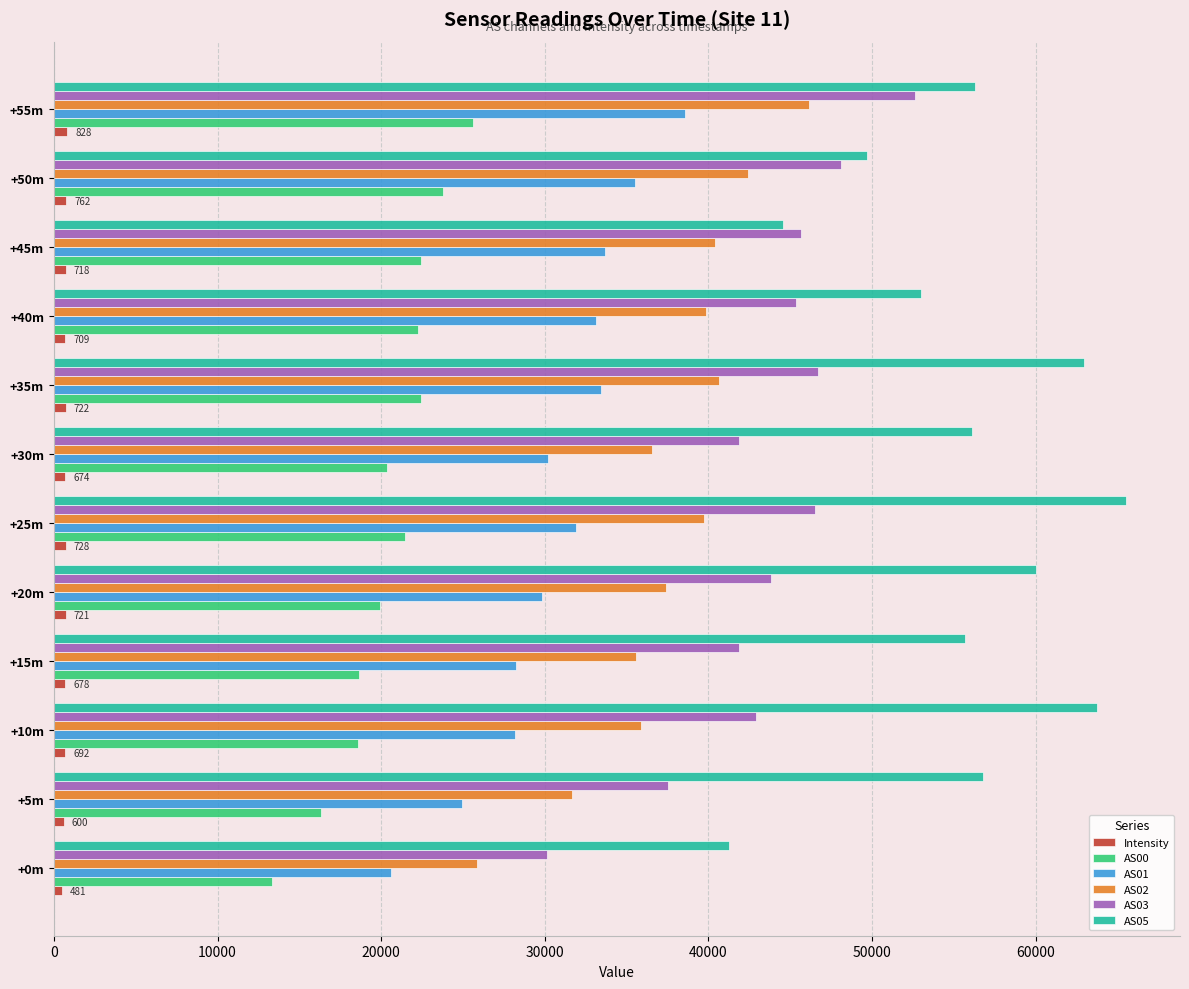

What is the sum of all AS01 values?

368228.0